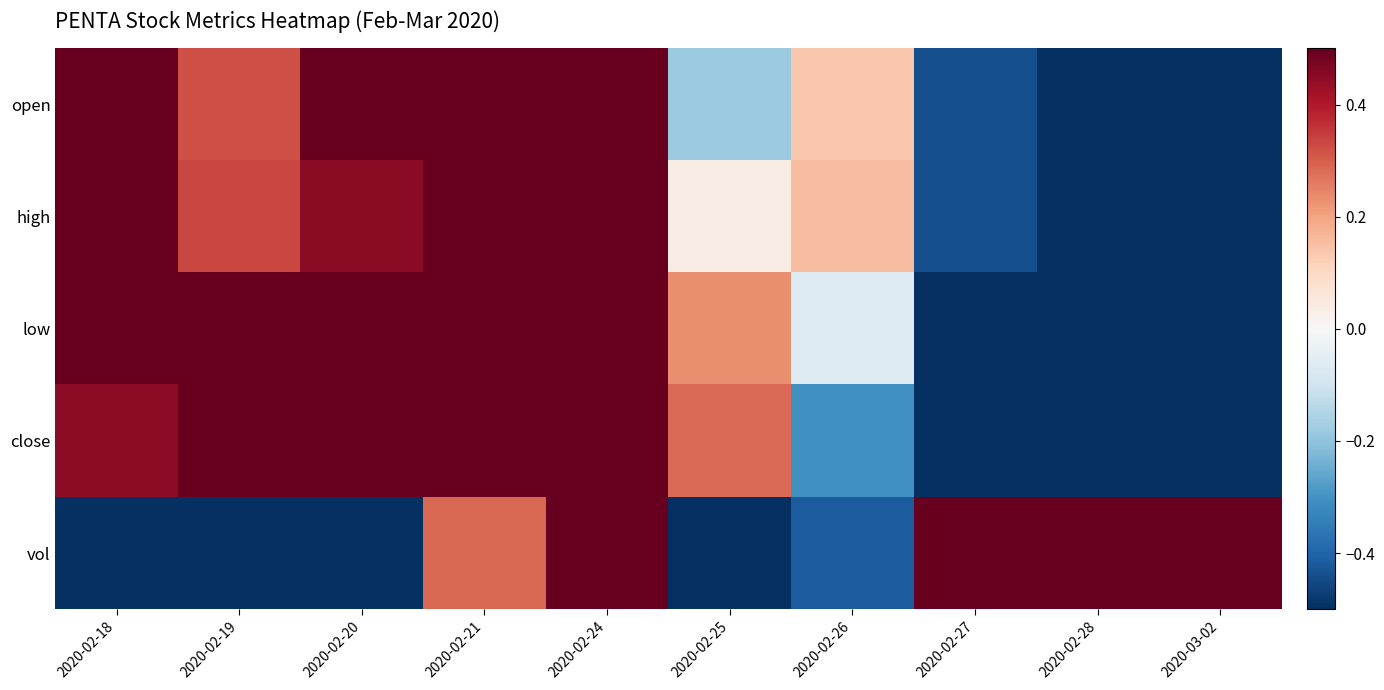

Which category has the highest value across all series?

2020-02-18